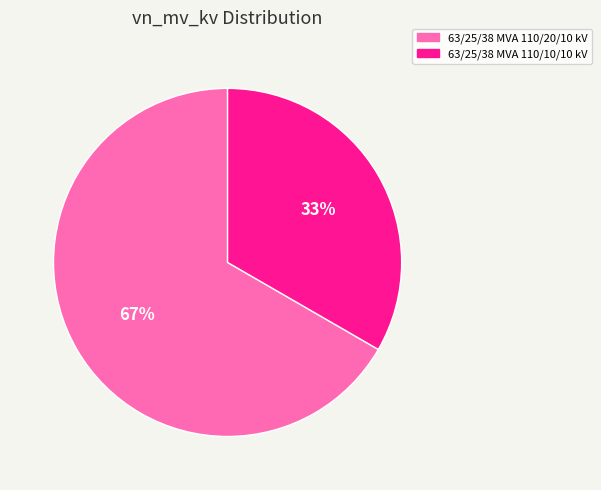

Does 63/25/38 MVA 110/20/10 kV represent more than half of the total?

Yes